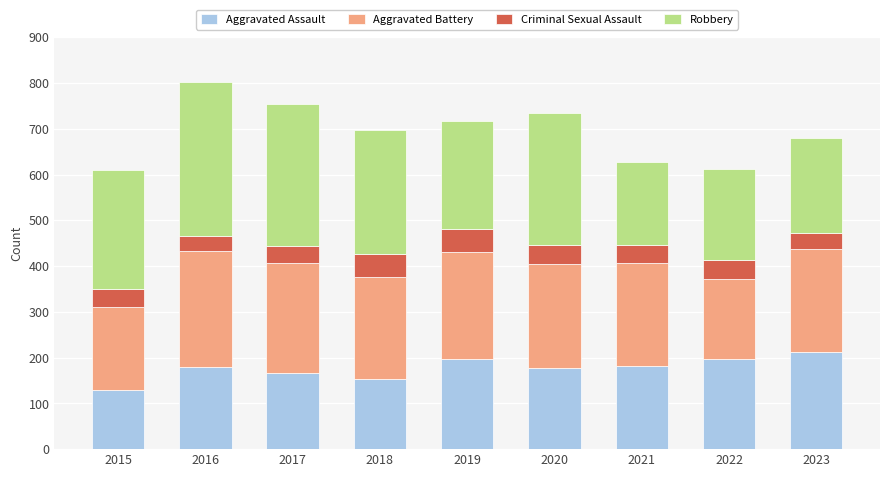

What is the total value across all series at 2017?

754